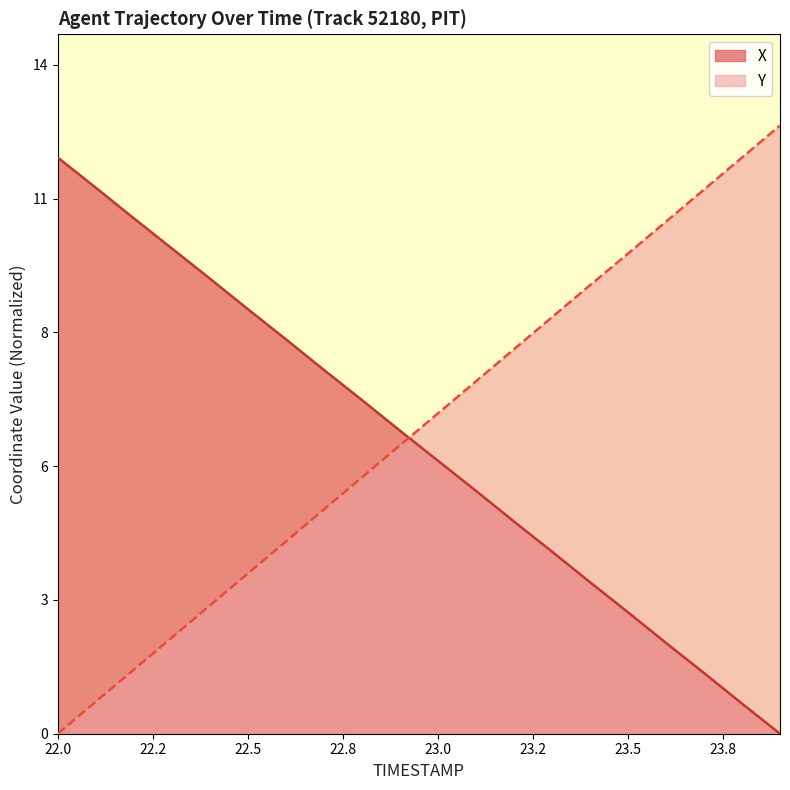

What is the difference between the highest and lowest values at 23.9?

12.7